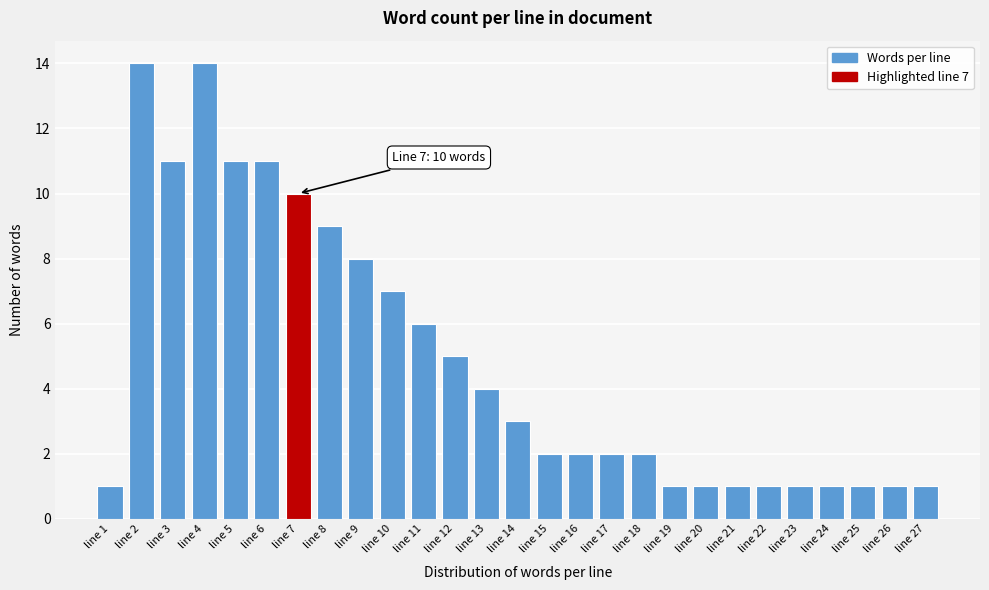

Reading left to right, extract all data points from this chart.

1	14	11	14	11	11	10	9	8	7	6	5	4	3	2	2	2	2	1	1	1	1	1	1	1	1	1